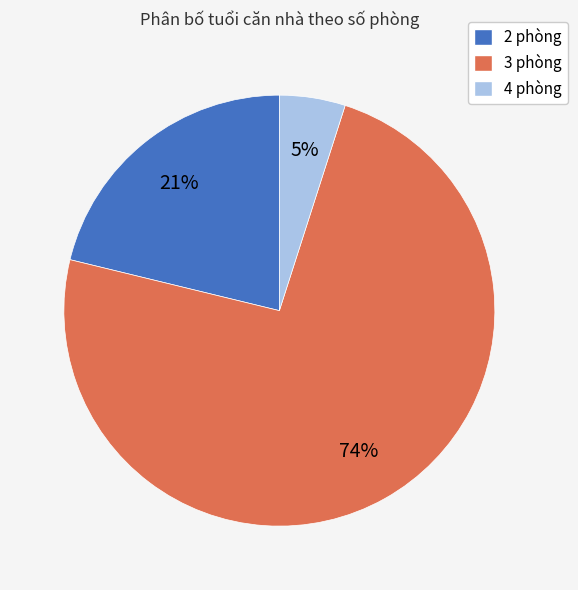

To the nearest percent, what is the average slice percentage?

33%